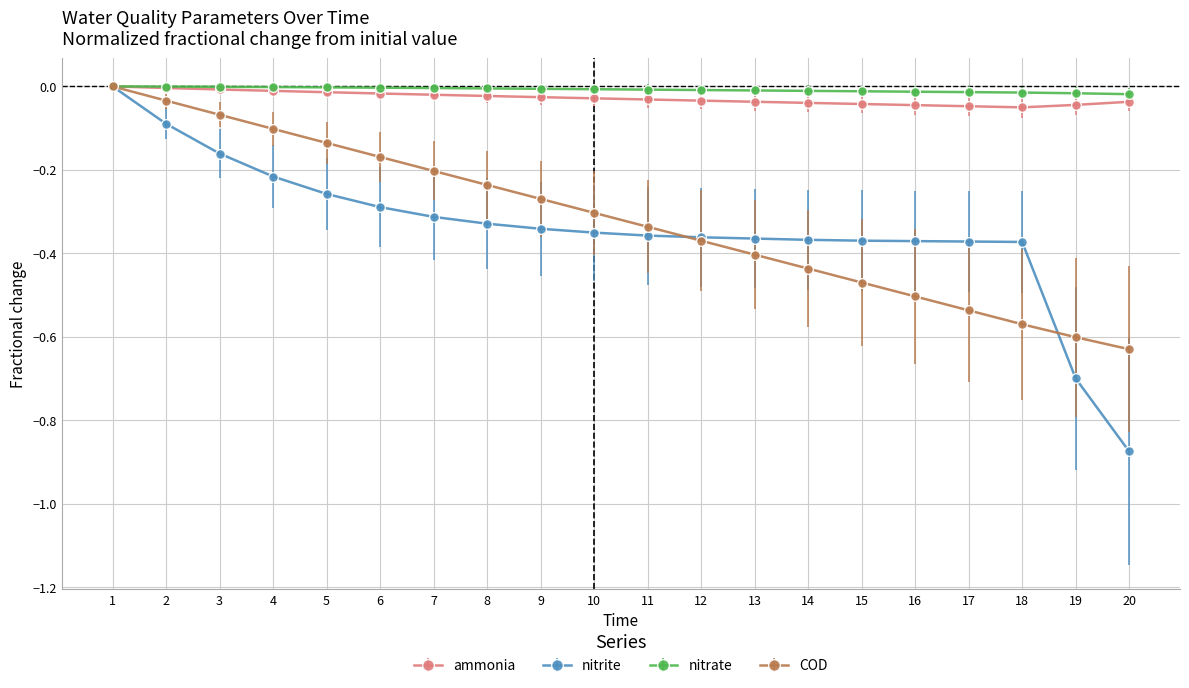

Which category has the lowest value across all series?

20